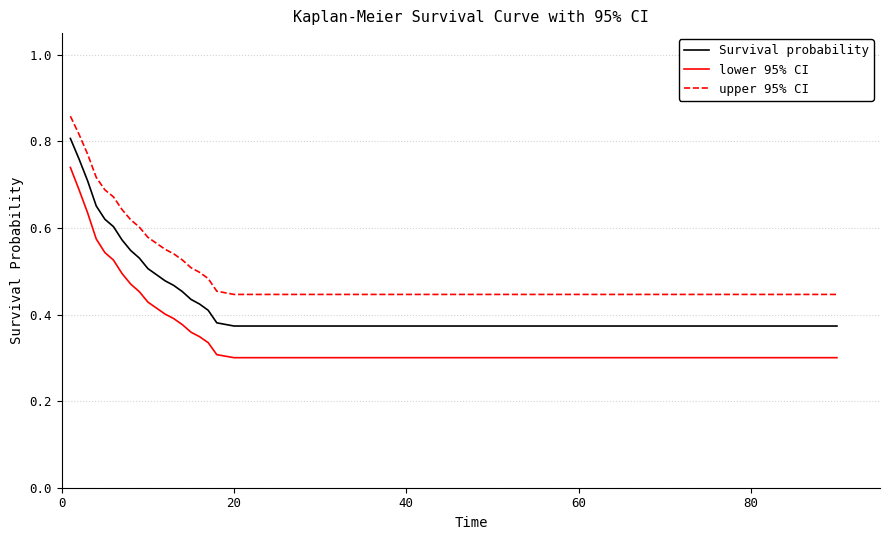

Which series has the largest range (max minus min)?

lower 95% CI